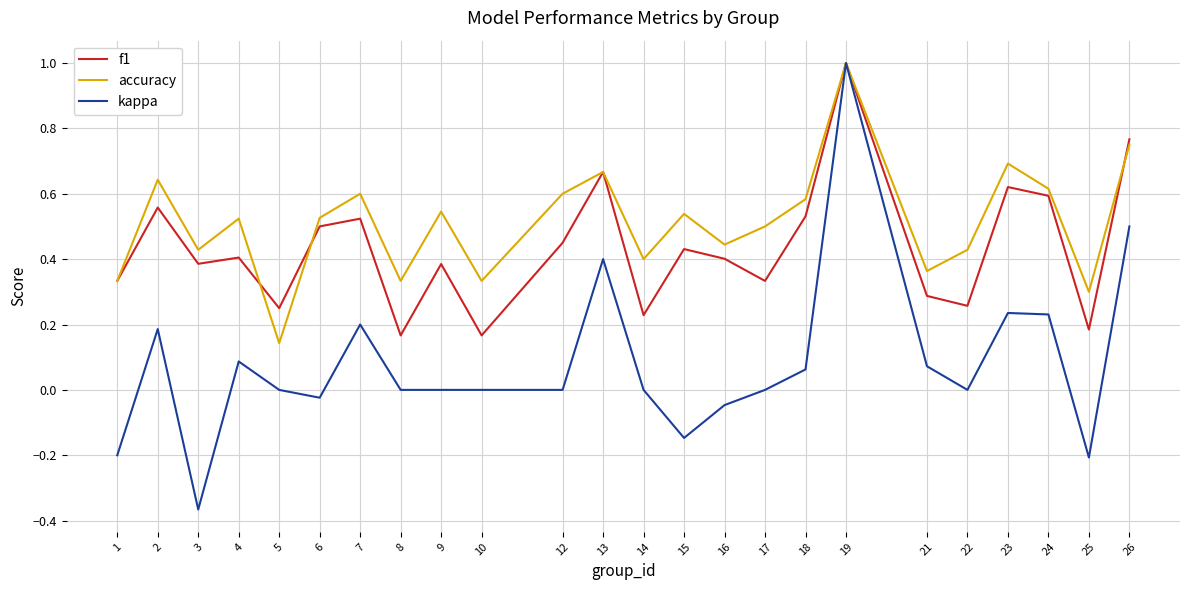

The value of accuracy at 8 is 0.1. True or false?

False